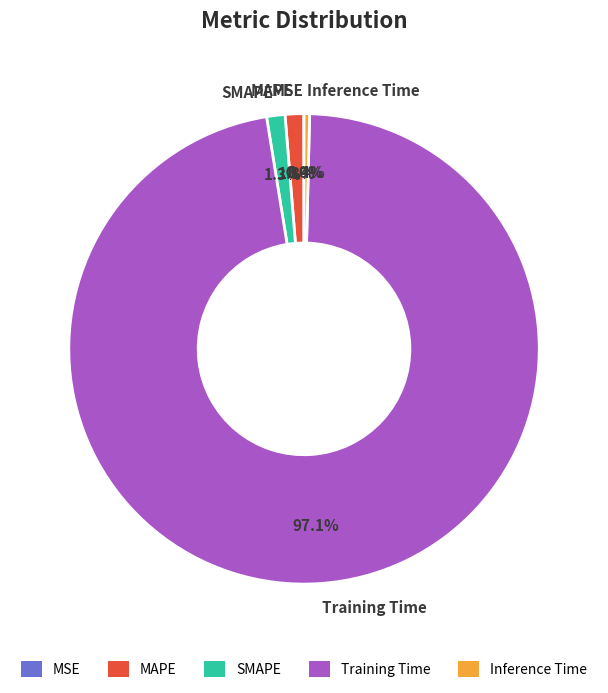

True or false: Inference Time accounts for 0% of the total.

True